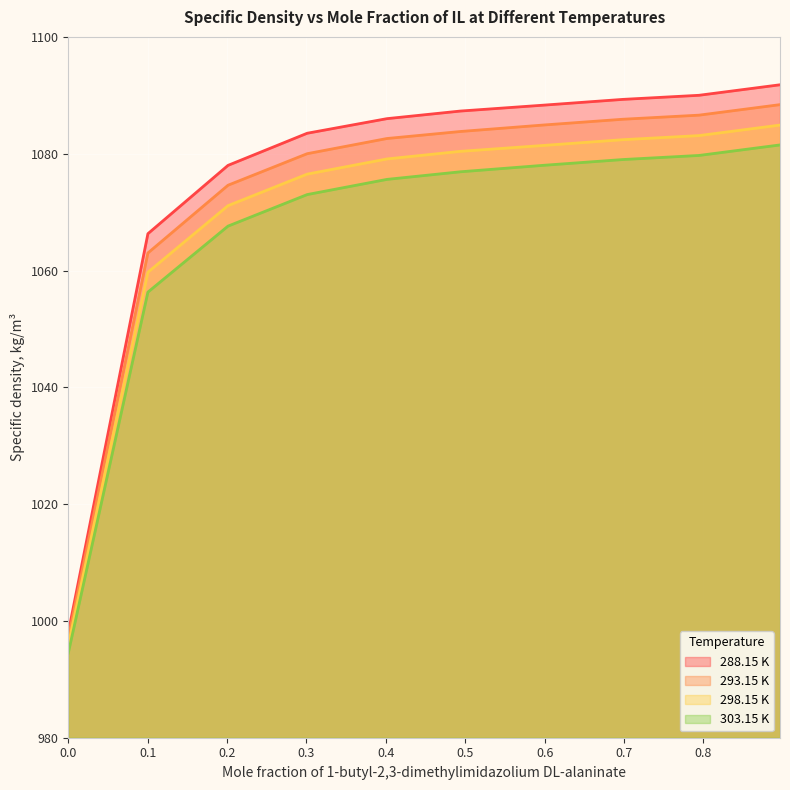

Which category has the highest value in the 303.15 K series?

0.8965